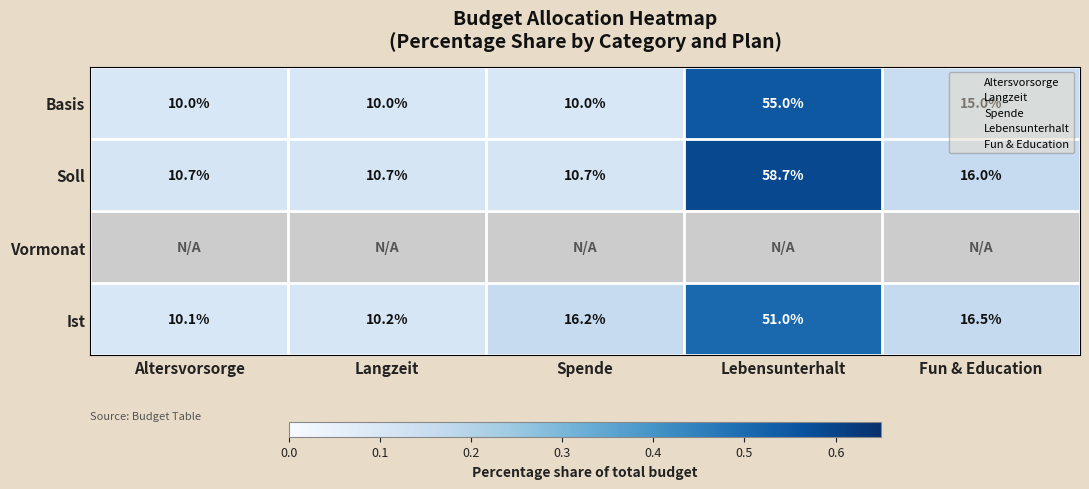

How many Basis values are between 10 and 15?

4